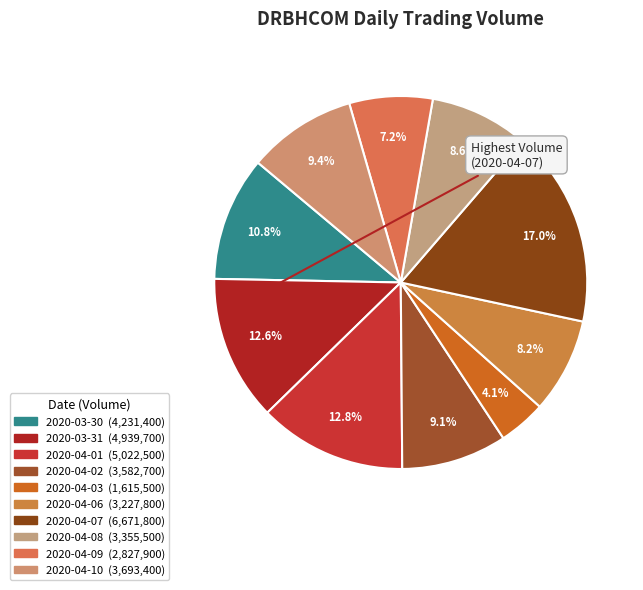

Is it true that 2020-04-10 is 9% of the pie?

True